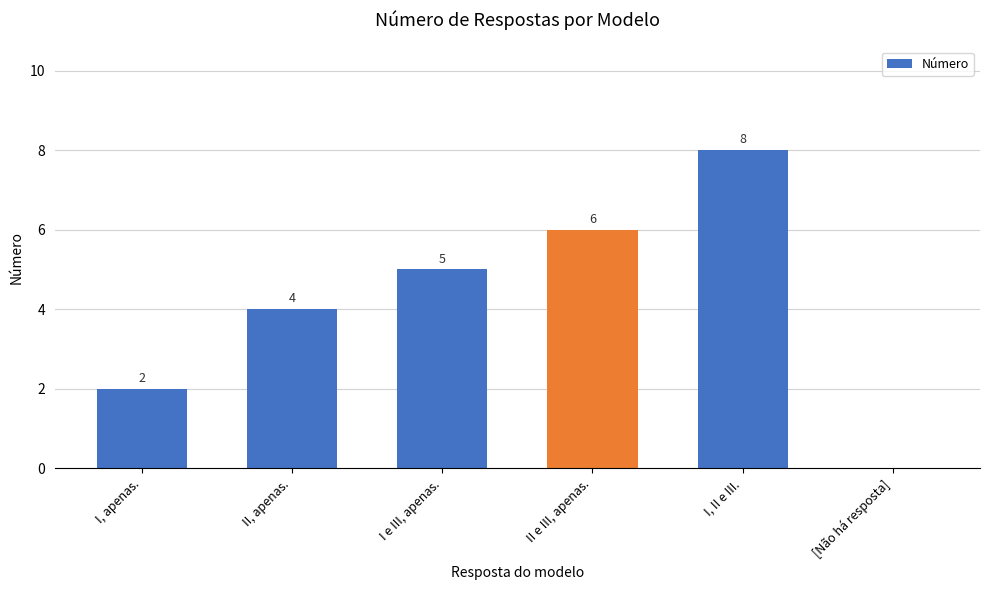

What is the greatest value displayed?

8